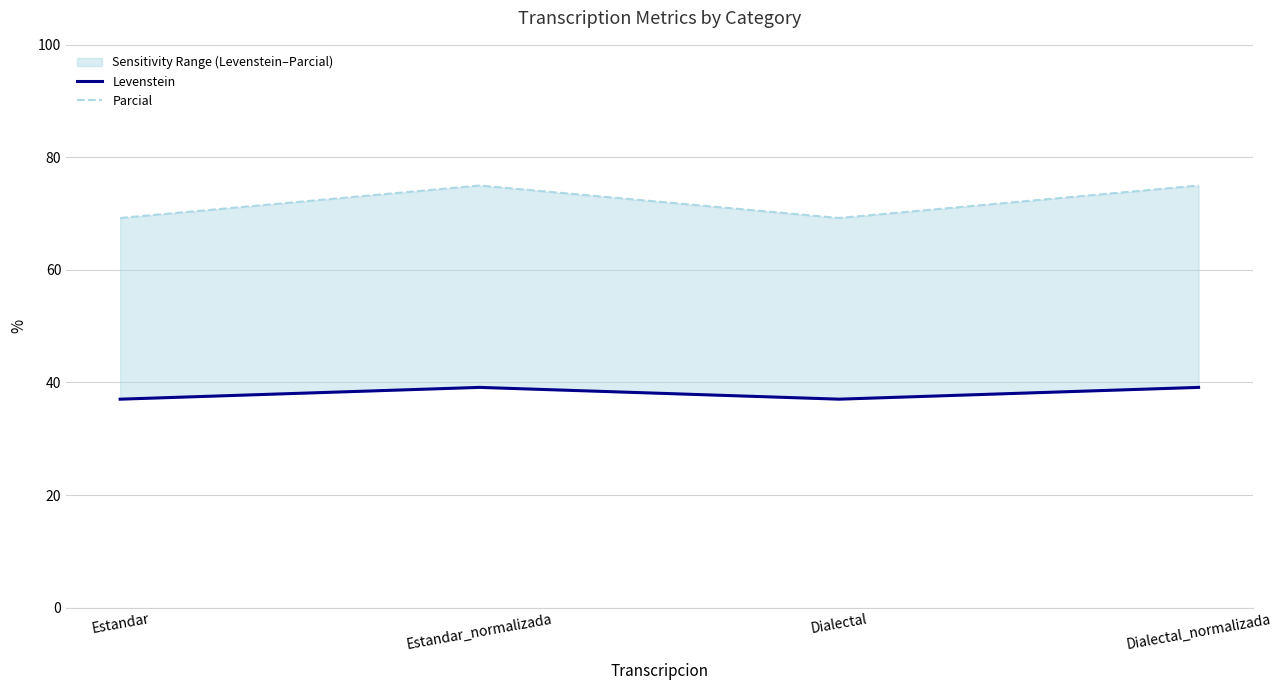

Which series has the largest range (max minus min)?

Parcial